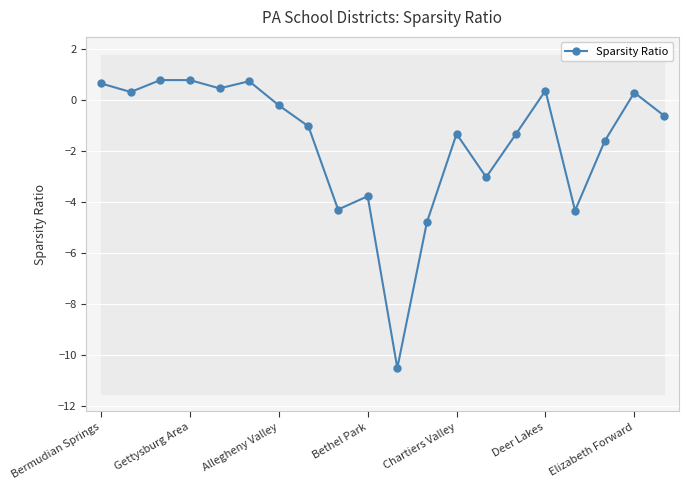

At which label does Sparsity Ratio first exceed 0?

Bermudian Springs